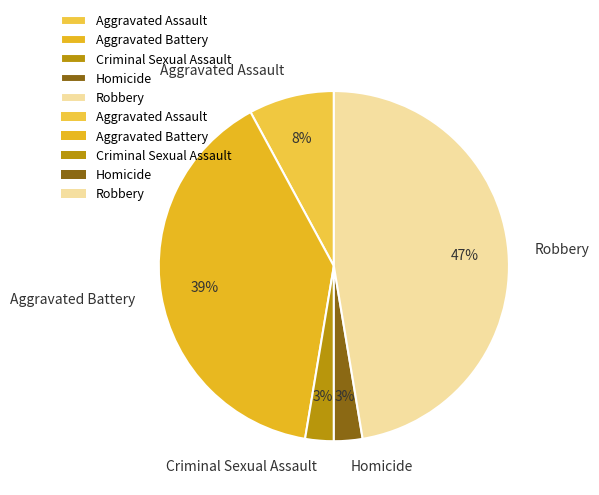

What percentage is the Aggravated Assault slice, to the nearest percent?

8%